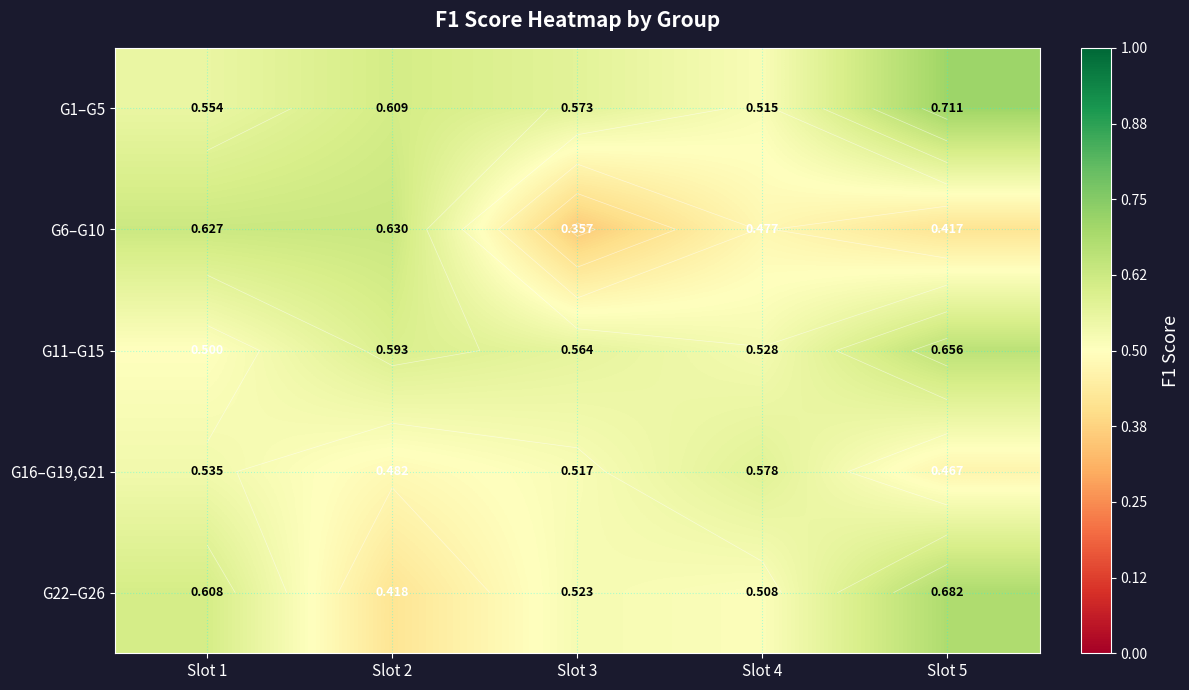

Which series has the widest spread of values?

G6–G10